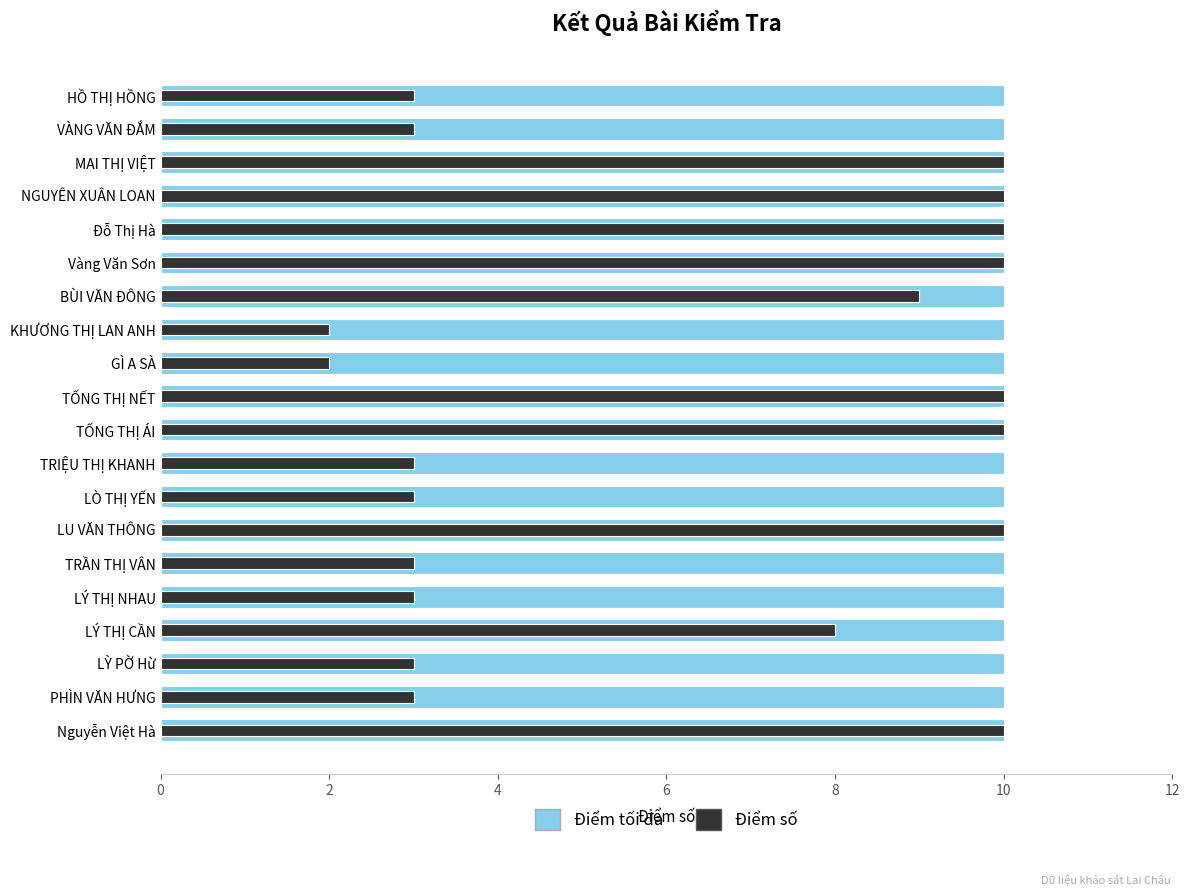

Rank the series at 10 from highest to lowest value.

Điểm số, Điểm tối đa